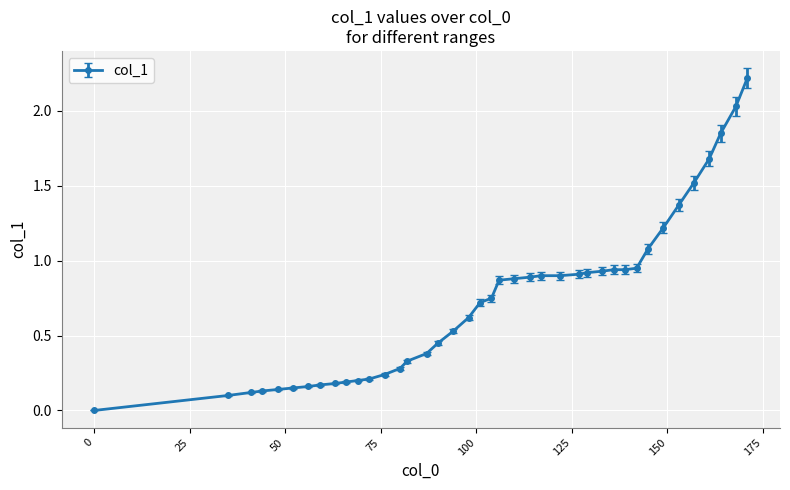

Does the chart display data point markers on the line(s)?

Yes